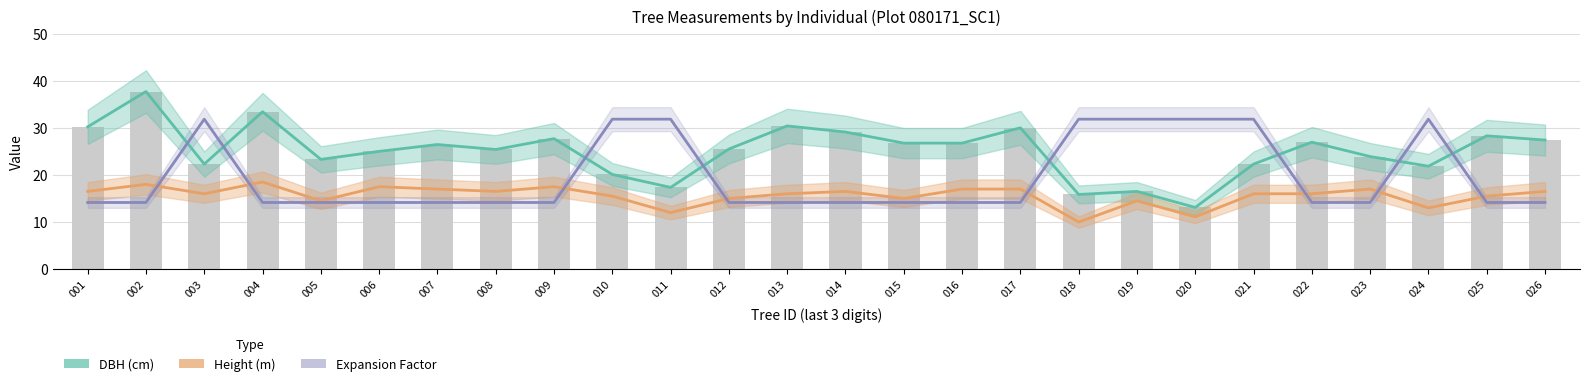

The value of DBH (cm) at 011 is 17.4. True or false?

True